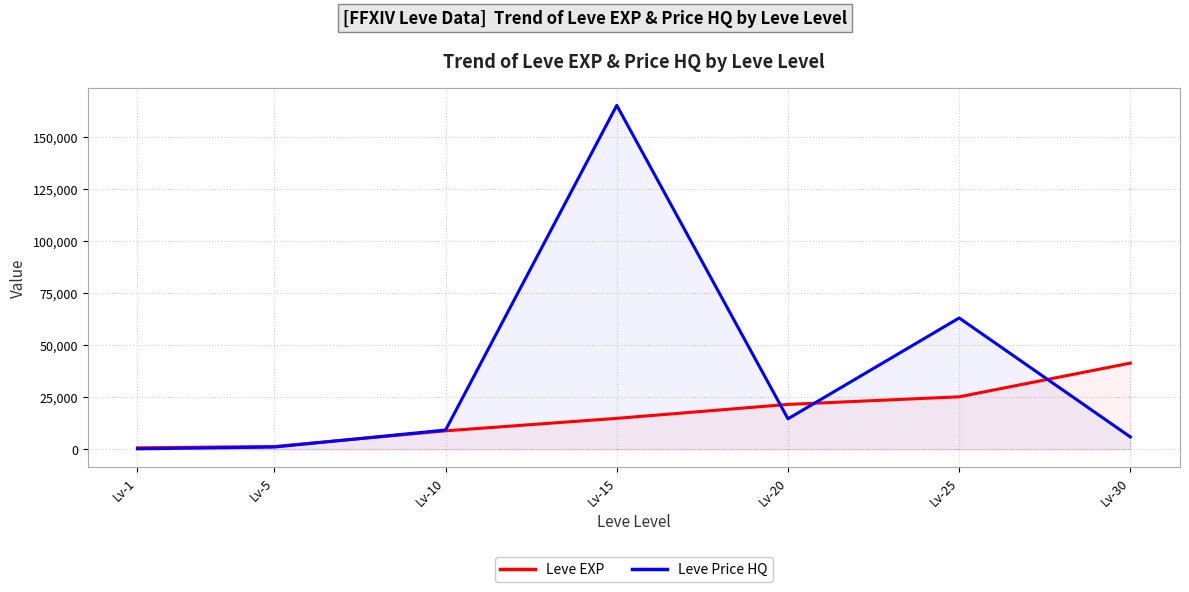

True or false: Leve EXP and Leve Price HQ cross at least once.

True